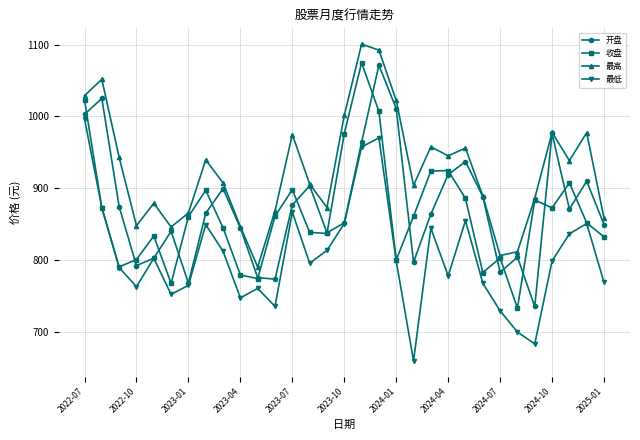

What is the highest value of the 最低 series?

996.5